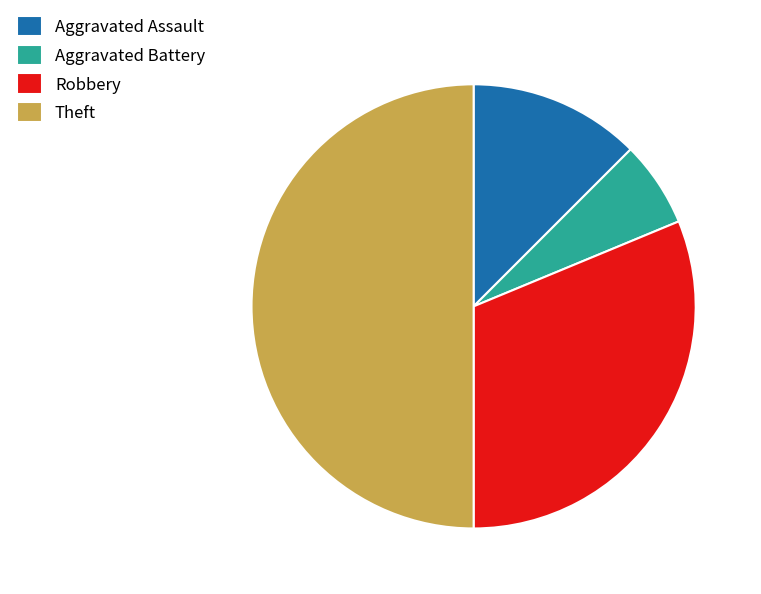

Combined, do Theft and Robbery account for over 50%?

Yes